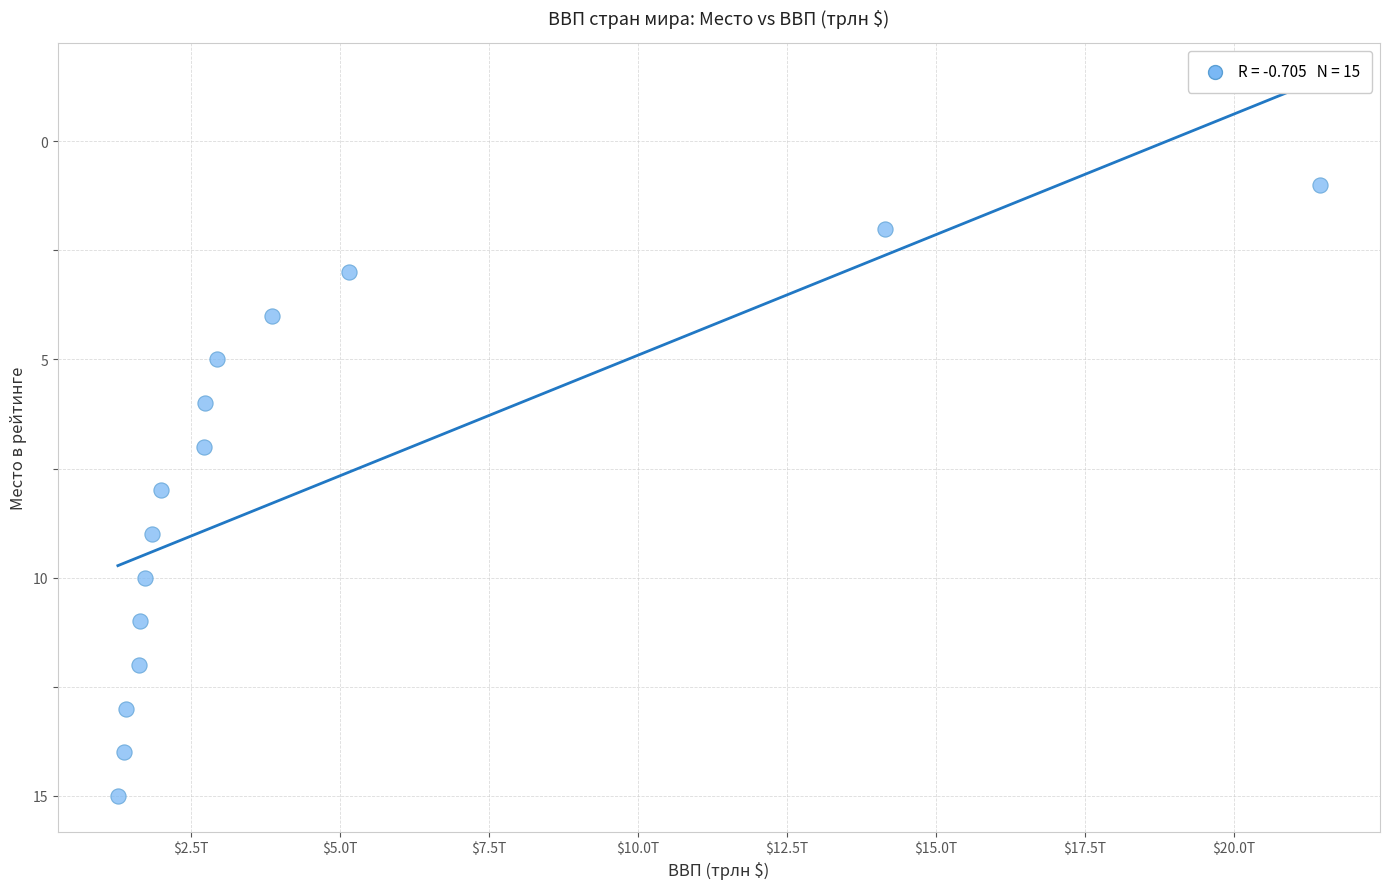

What is the range of Y values (max minus min)?

14